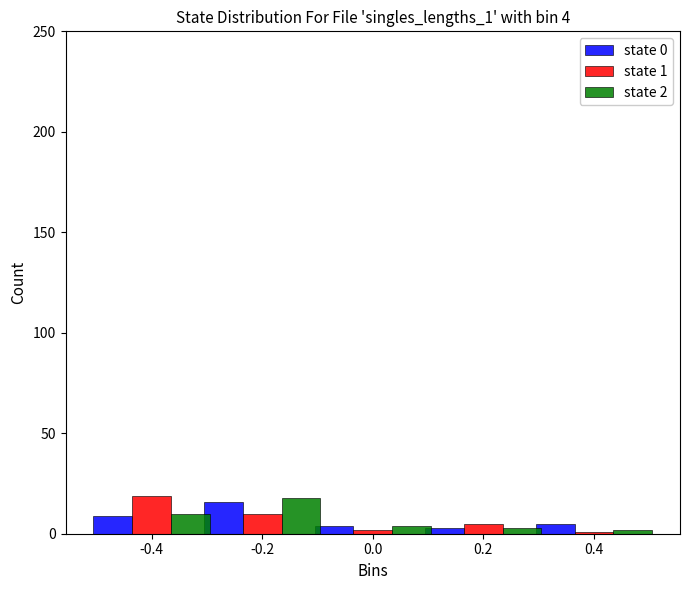

What is the average value of the state 1 series?

7